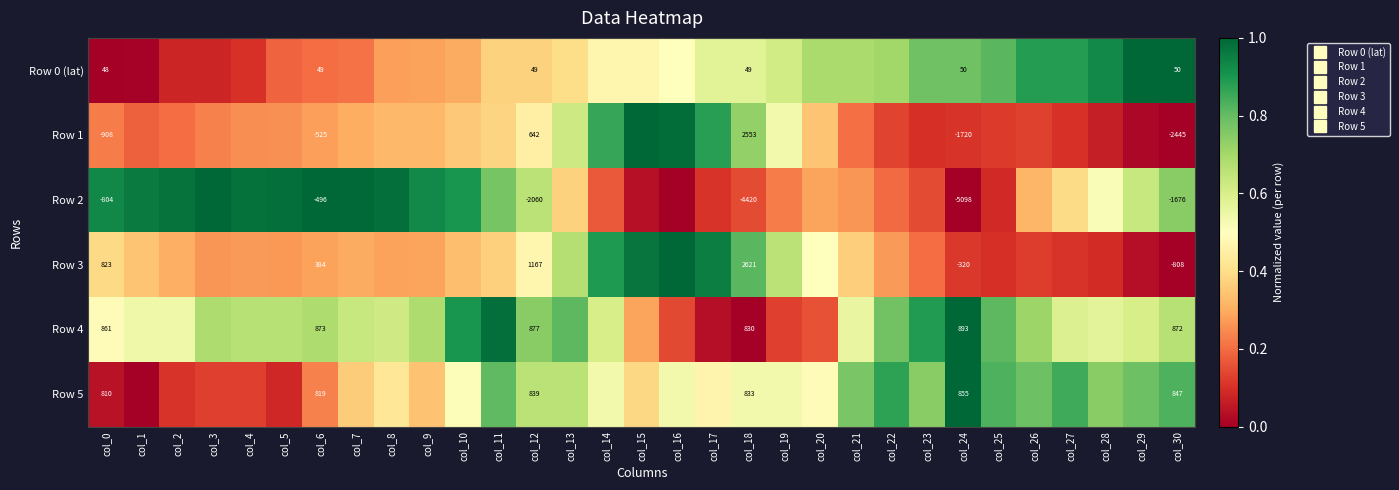

The value of Row 2 at col_25 is 0.1. True or false?

True